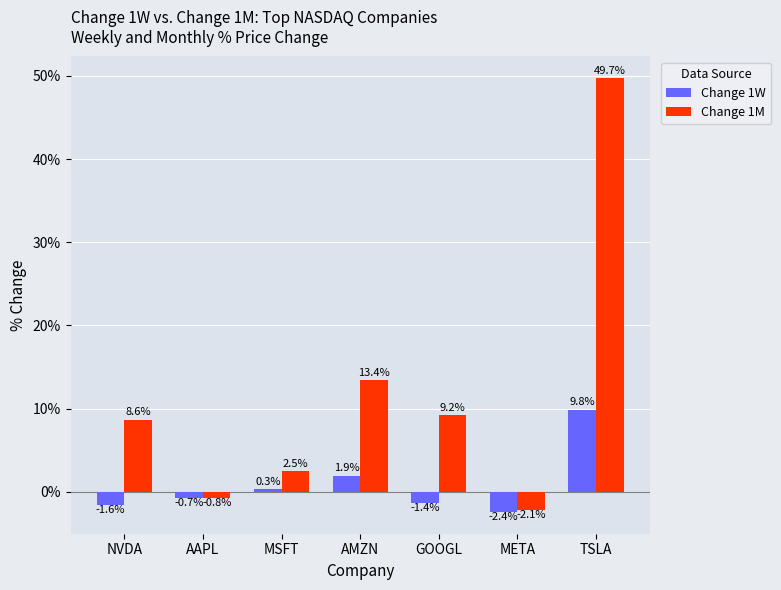

How many bars are there in each group?

2